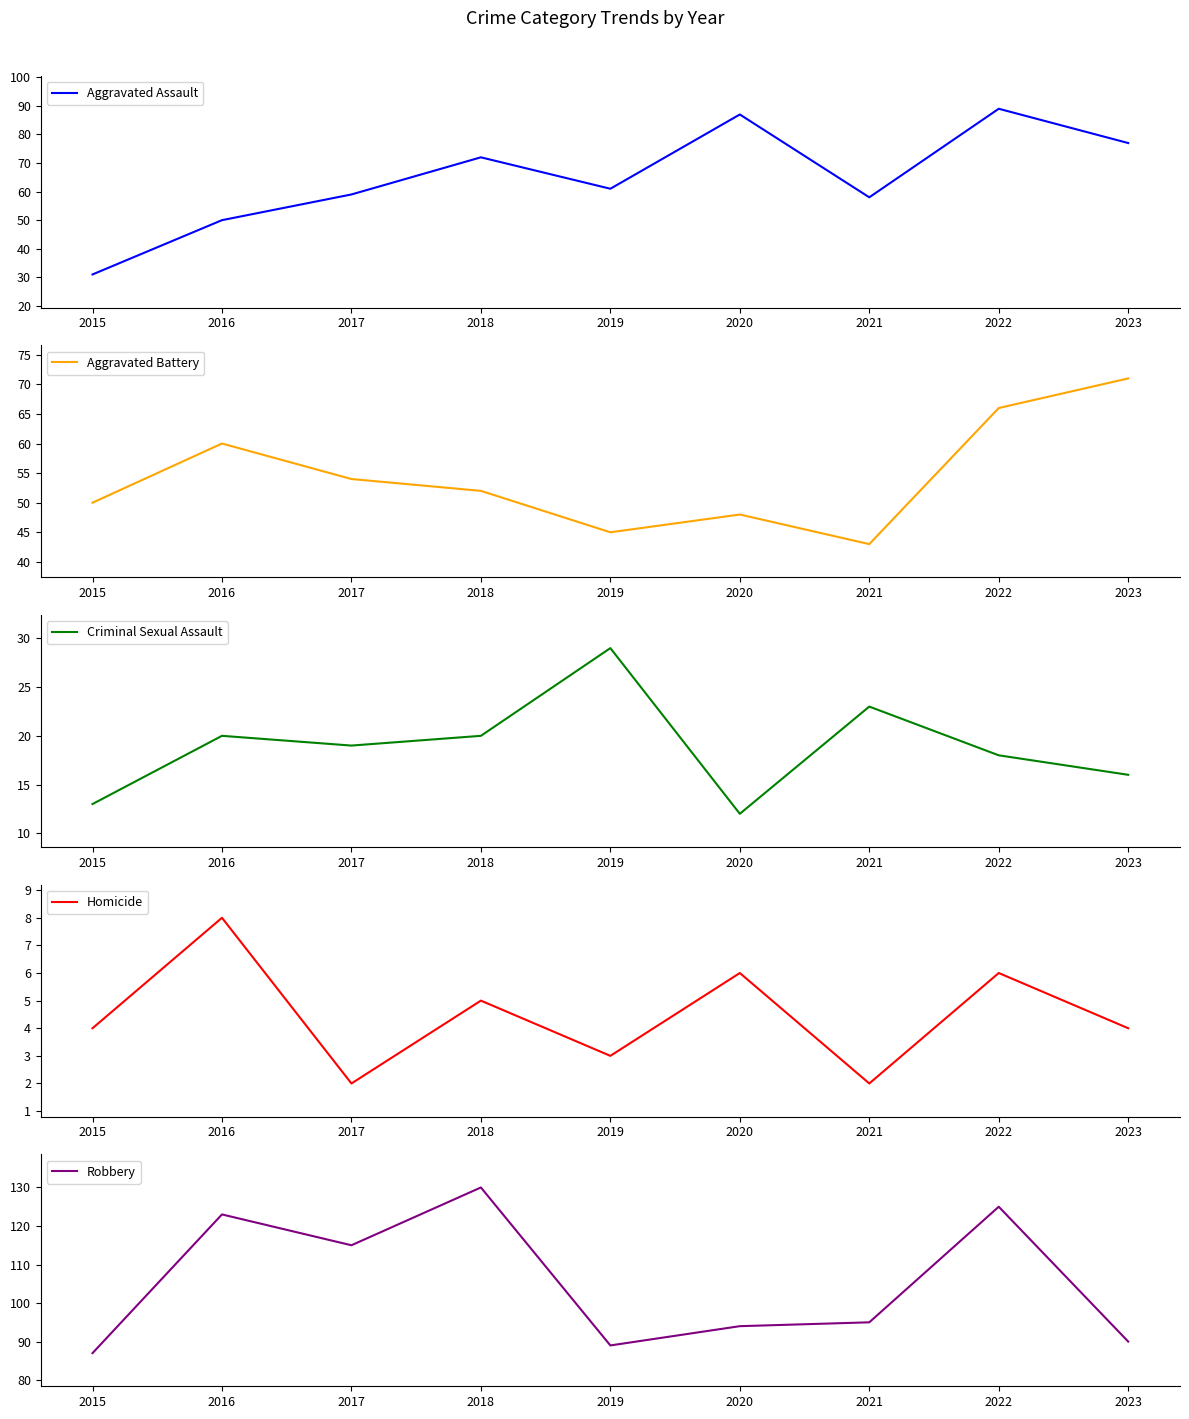

How many data points in Robbery are less than 95?

4